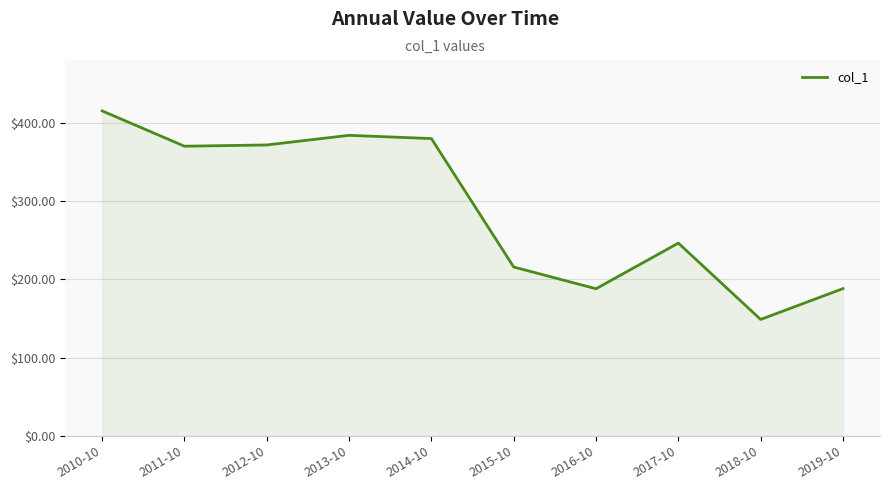

Does the chart display data point markers on the line(s)?

No